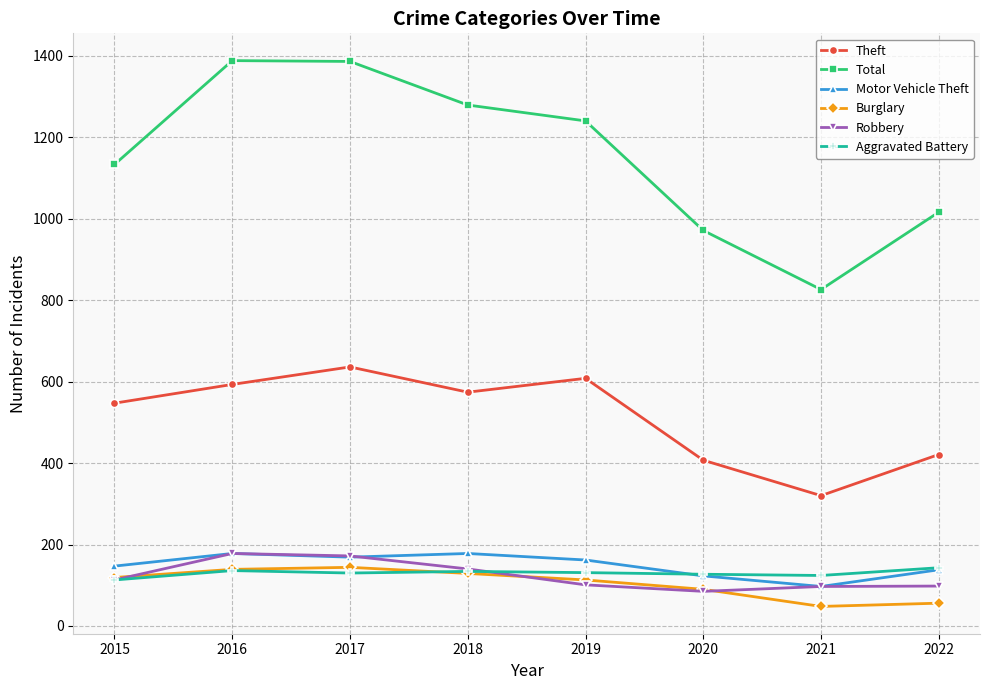

What is the greatest value displayed?

1388